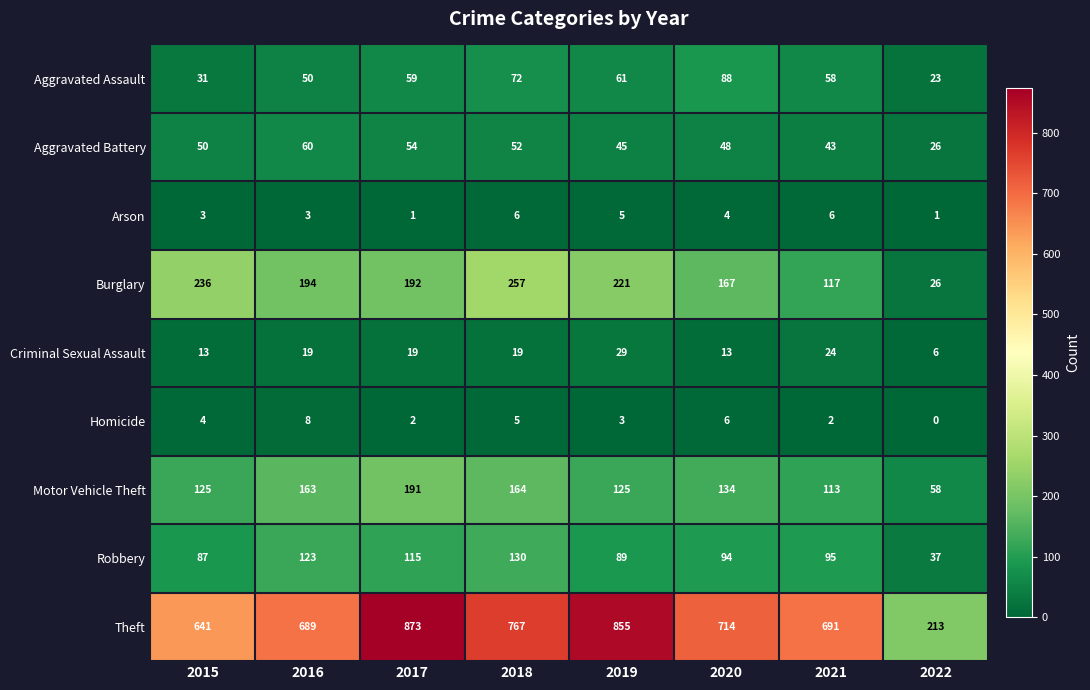

At which category is the sum across all series the highest?

2017